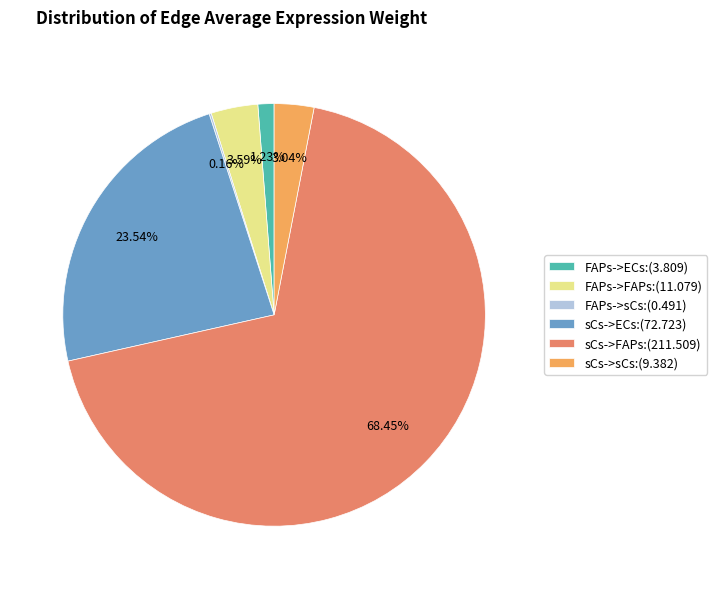

Is it true that FAPs->ECs is 11% of the pie?

False